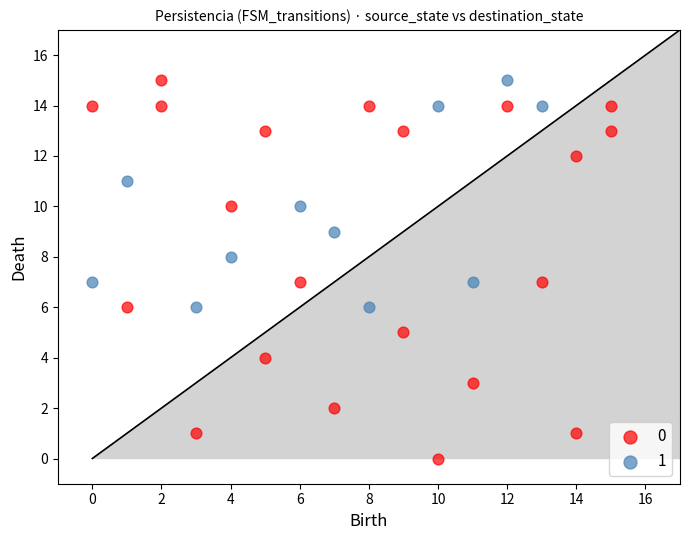

What are all the series names shown in the legend?

0, 1